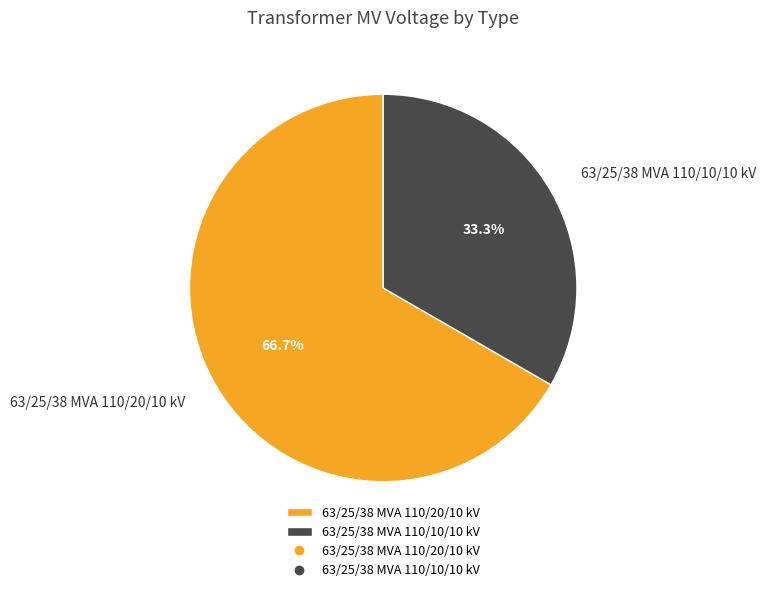

What is the majority slice?

63/25/38 MVA 110/20/10 kV